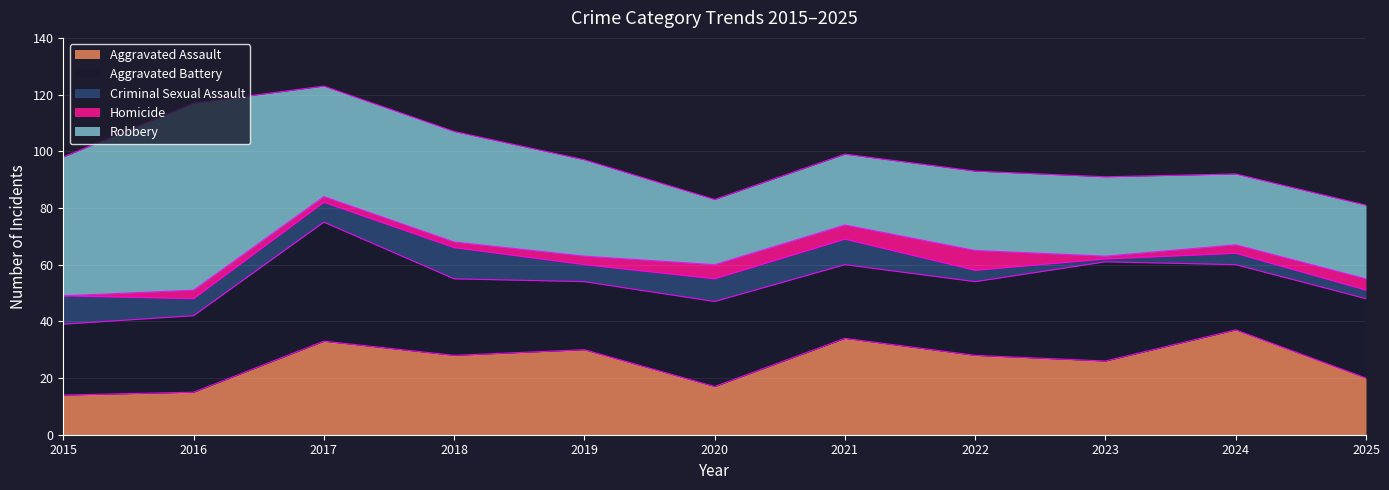

What are all the series names shown in the legend?

Aggravated Assault, Aggravated Battery, Criminal Sexual Assault, Homicide, Robbery